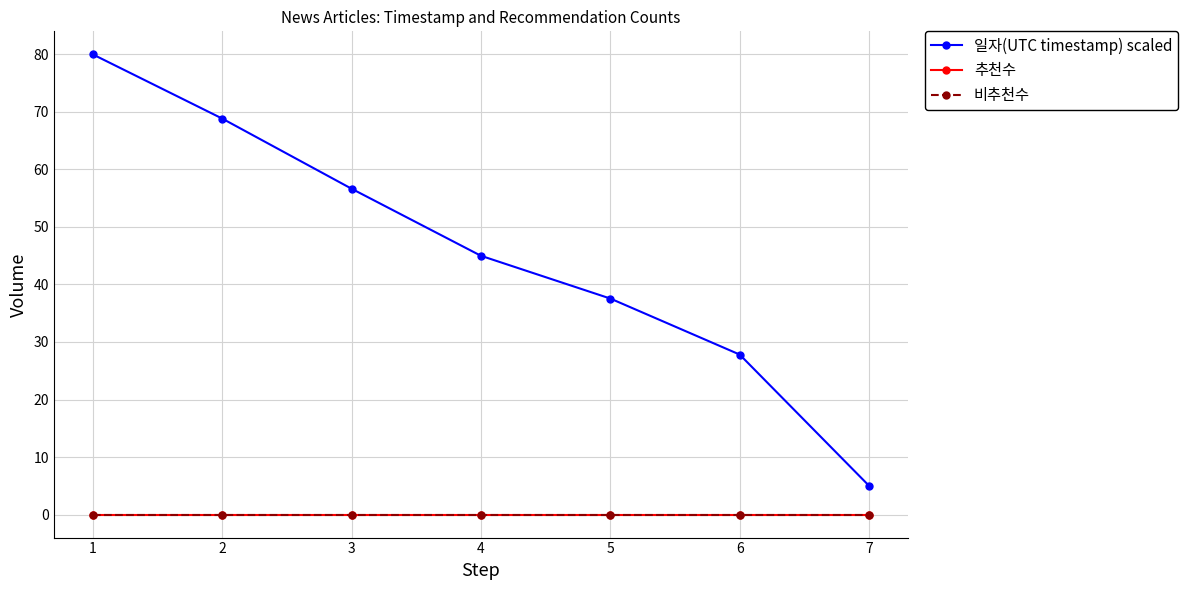

Which series changed the most between 1 and 3?

일자(UTC timestamp) scaled